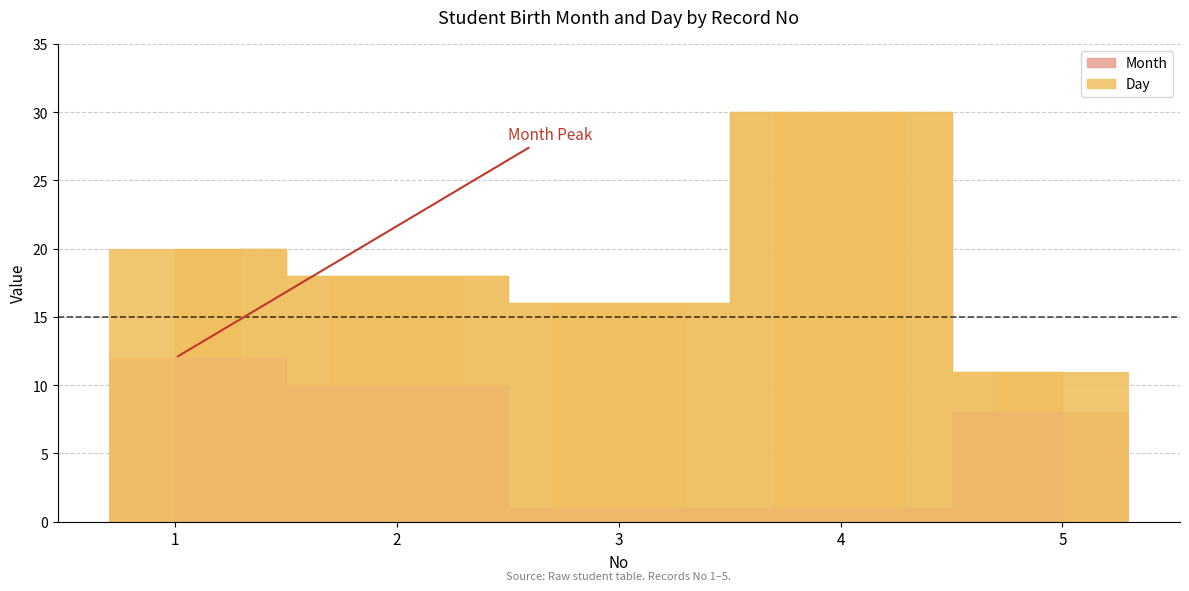

What is the sum of all Day values?

95